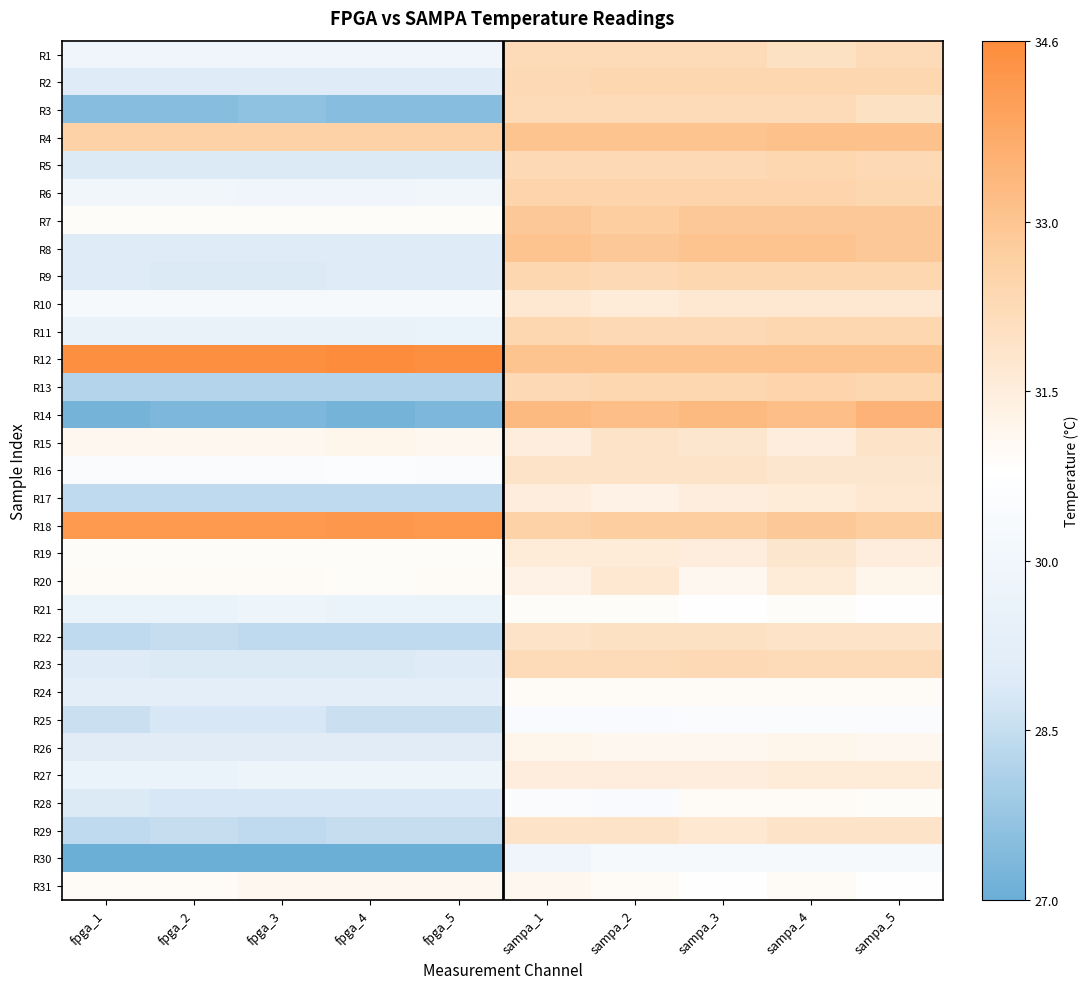

Which series has the largest total across all categories?

R12